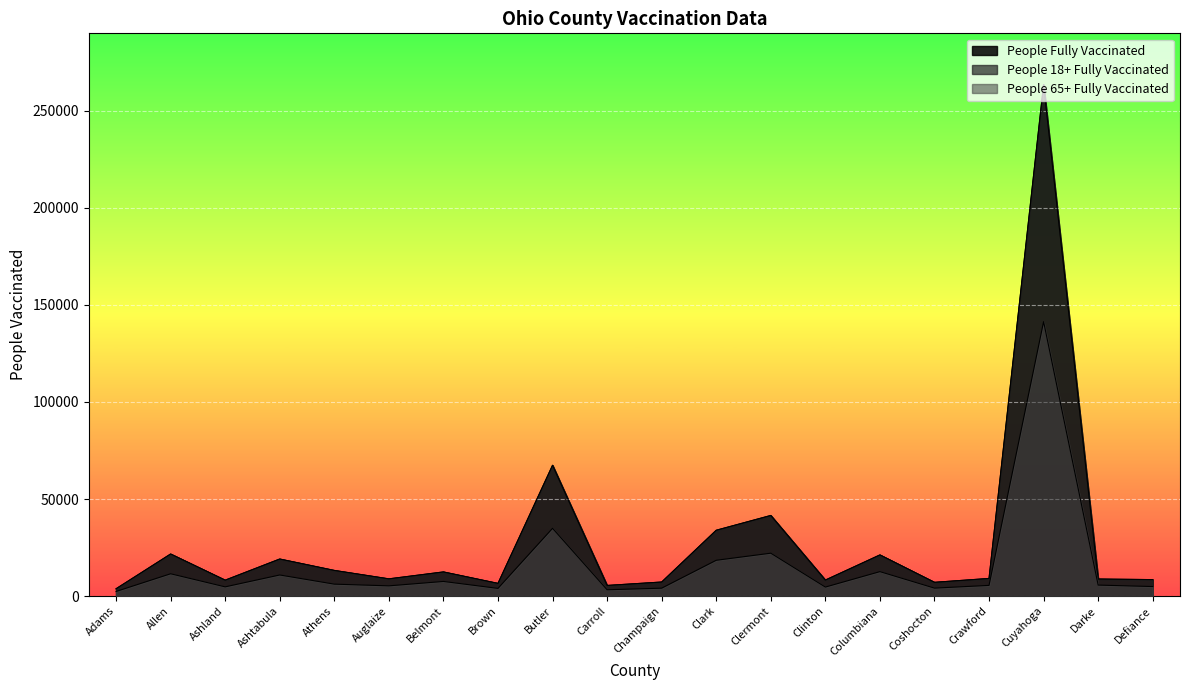

What is the difference between the maximum and minimum values in the People 65+ Fully Vaccinated series?

138929